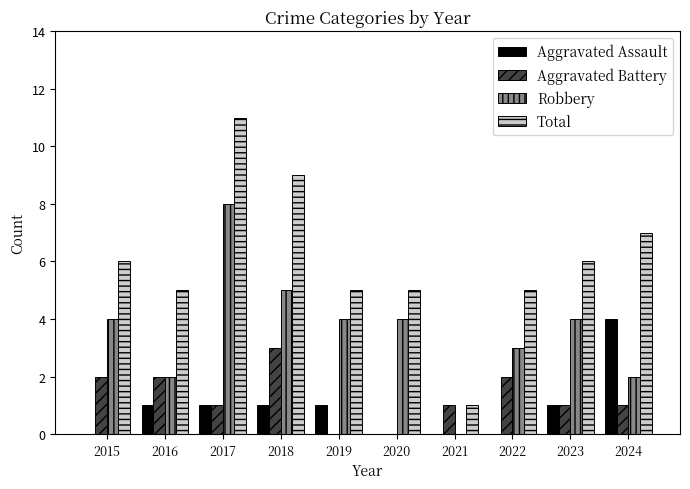

What is the maximum value shown in the chart?

11